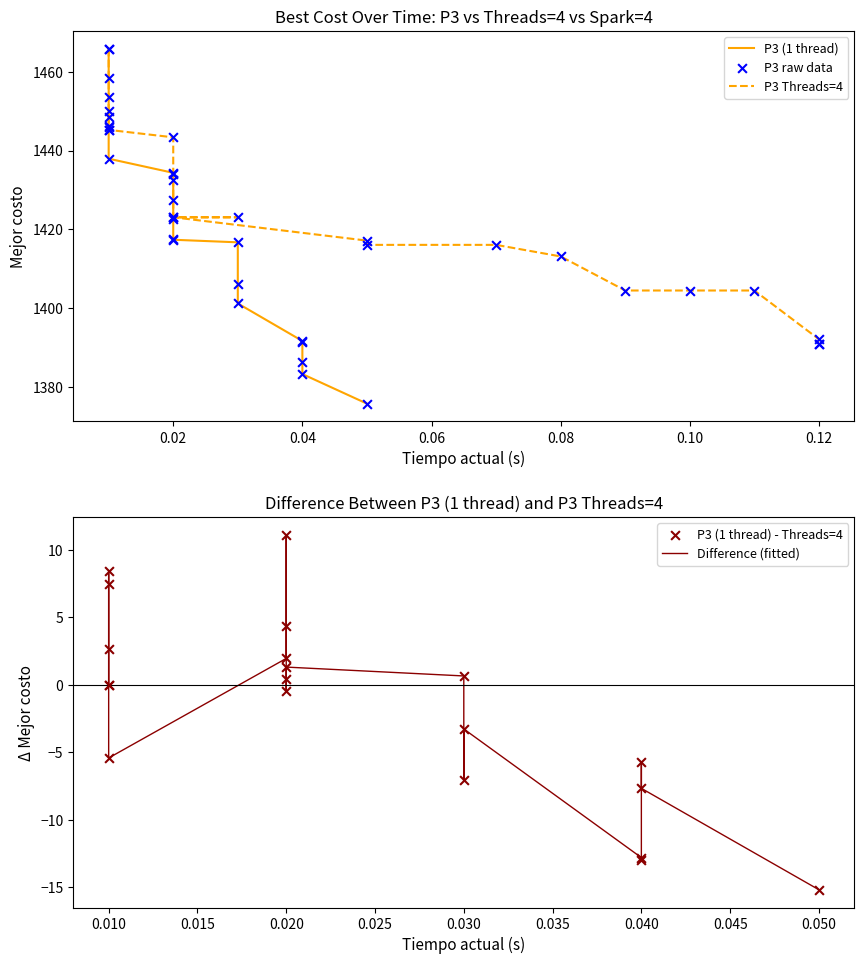

Which series contains the highest Y value?

P3 (1 thread)